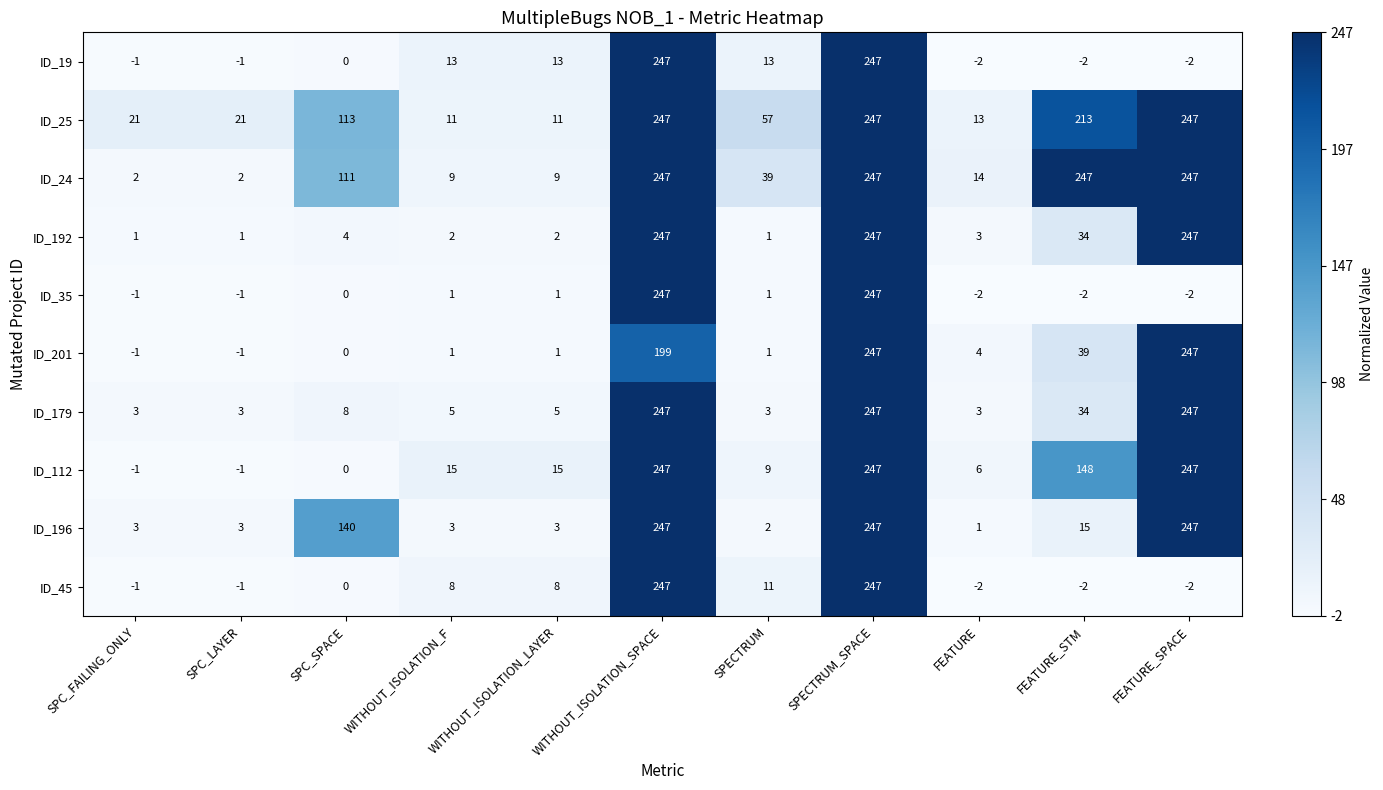

Between SPC_SPACE and WITHOUT_ISOLATION_LAYER, which series saw the biggest shift?

ID_196